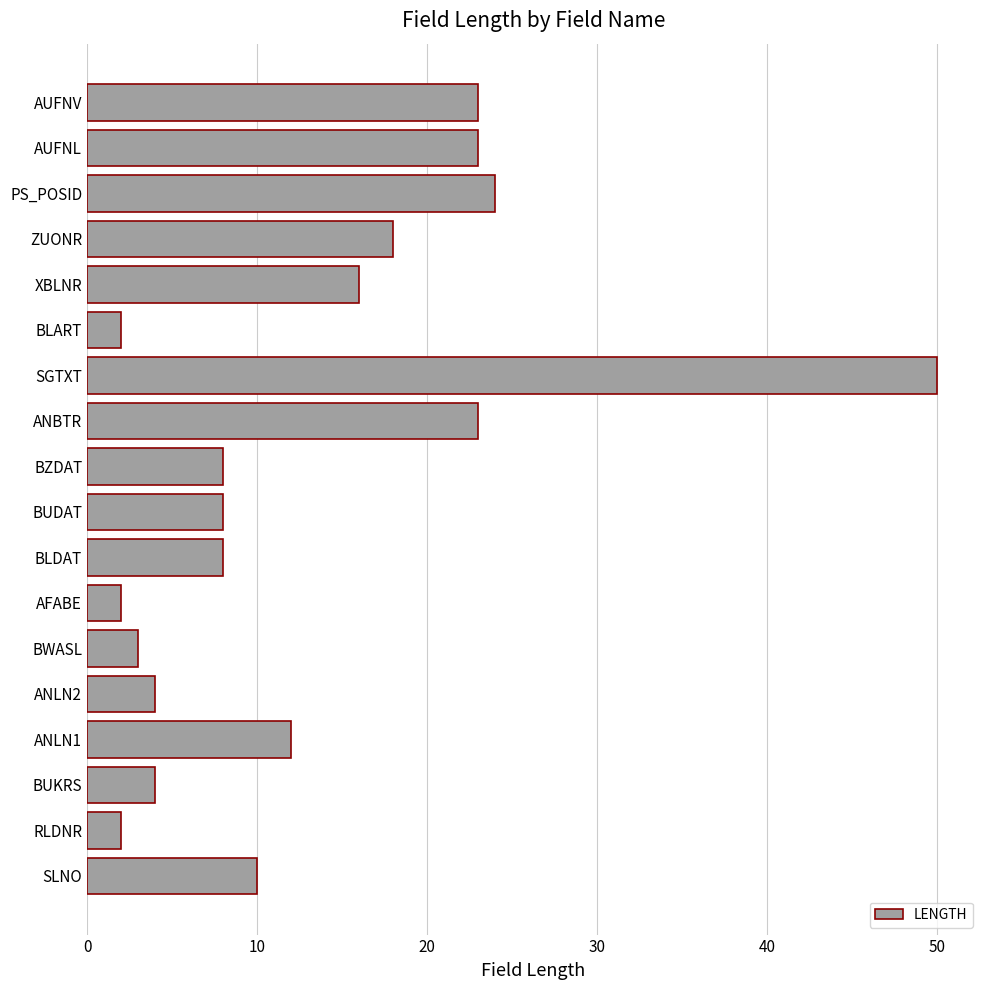

Where is the data nearest to the value 26?

PS_POSID